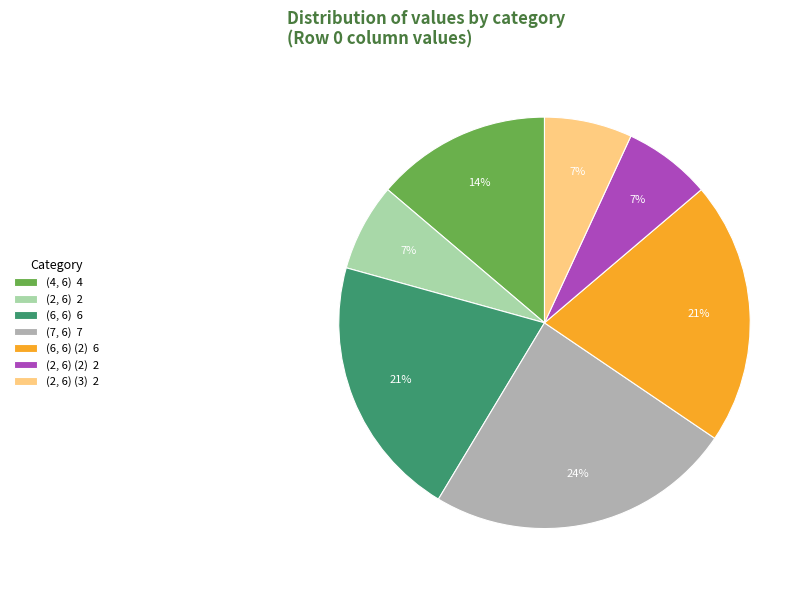

Which category has the biggest portion of the pie?

(7, 6) 7